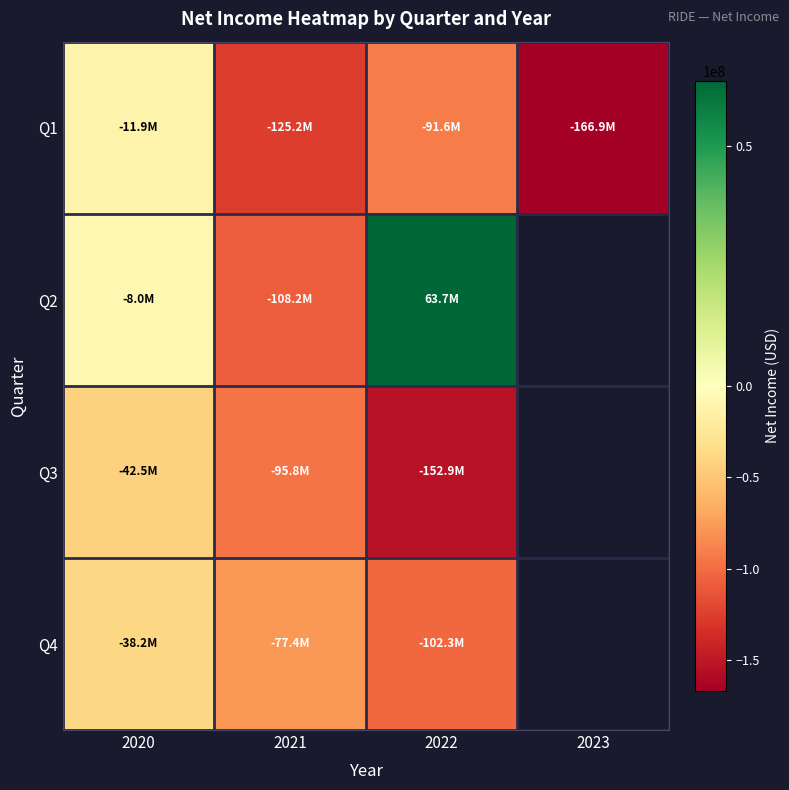

The Q4 series shows -156030870.6 at 2022. True or false?

False